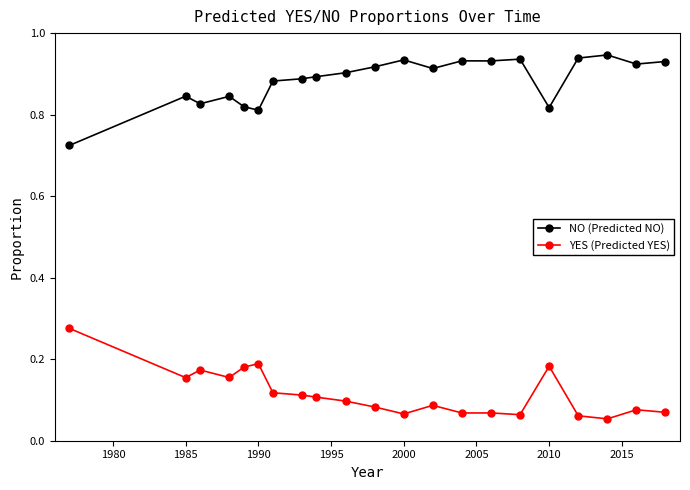

True or false: YES (Predicted YES) has more than 2 interior local peaks.

True